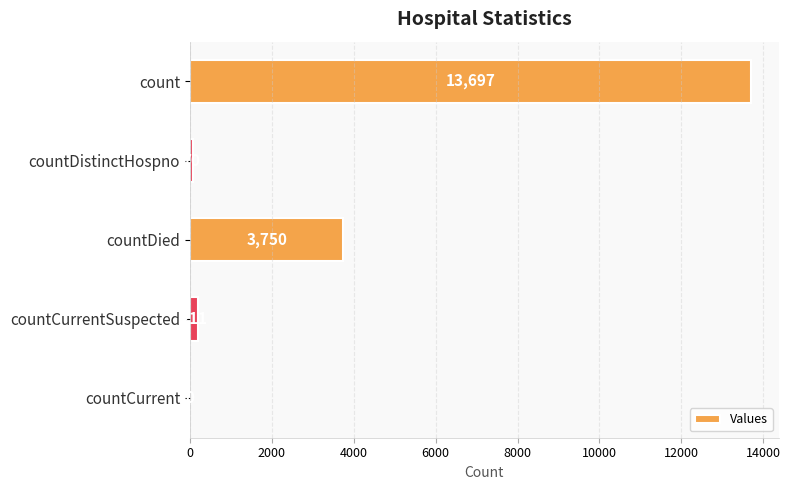

At which label is the value closest to 6848?

countDied